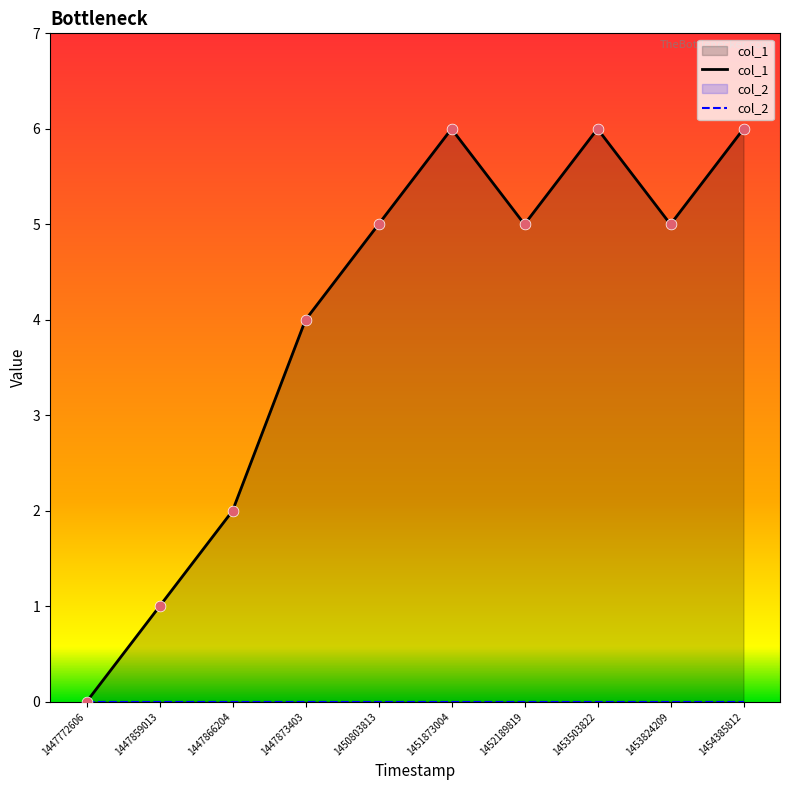

What is the change in value from 1447866204 to 1452189819?

+3